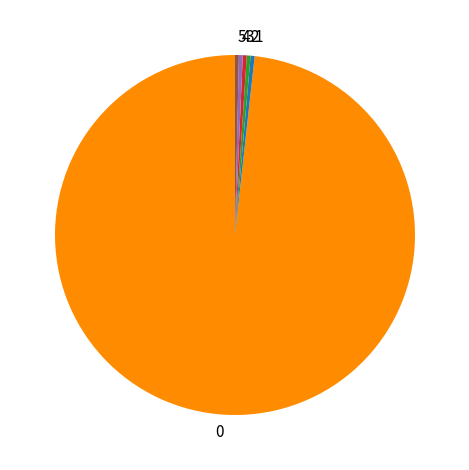

Approximately how many times larger is the value at 1 compared to 2?

1.1